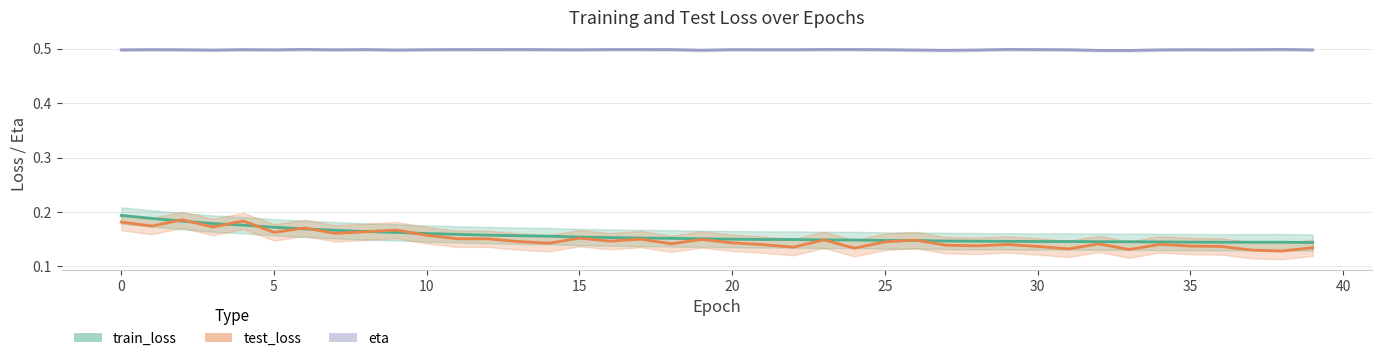

The value of test_loss at 0 is 0.2. True or false?

True